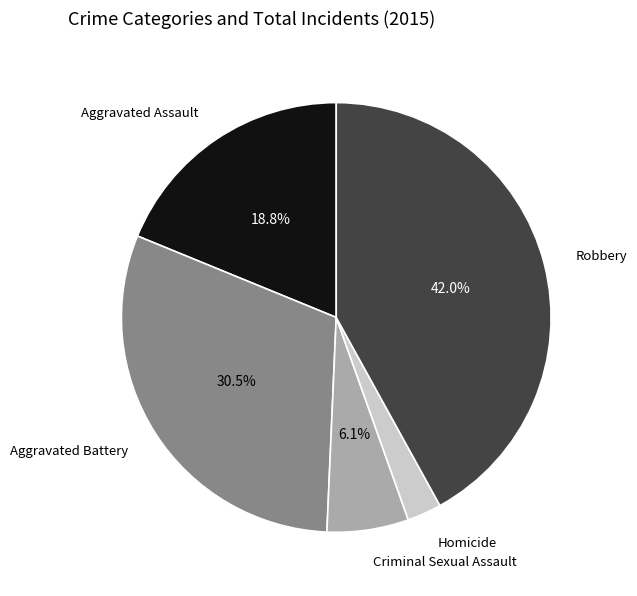

Count the number of slices in the pie.

5